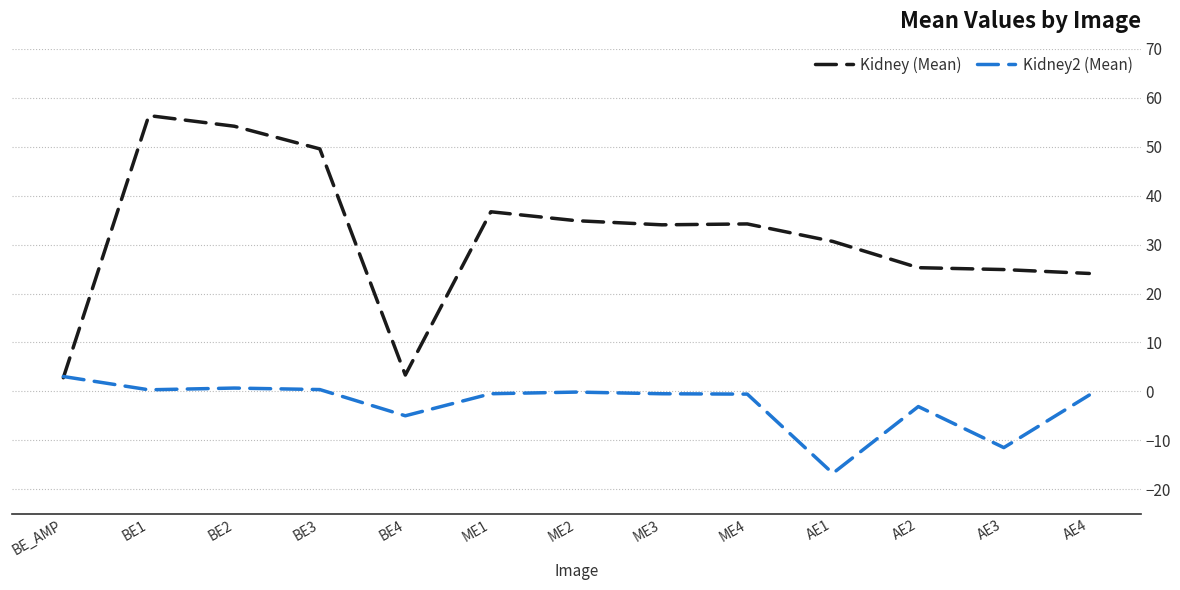

At which label does Kidney2 (Mean) reach its minimum?

AE1